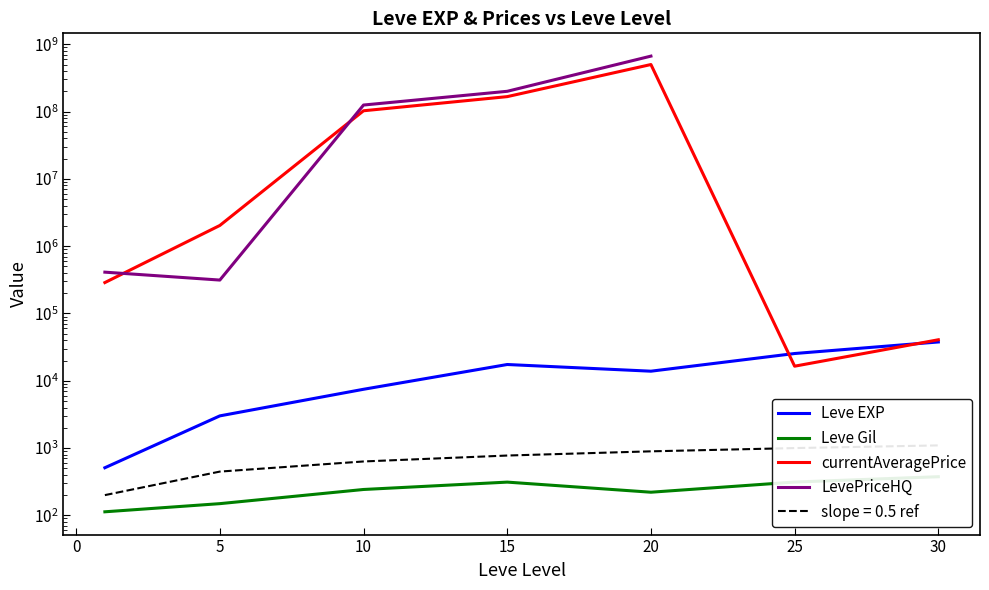

What are all the series names shown in the legend?

Leve EXP, Leve Gil, currentAveragePrice, LevePriceHQ